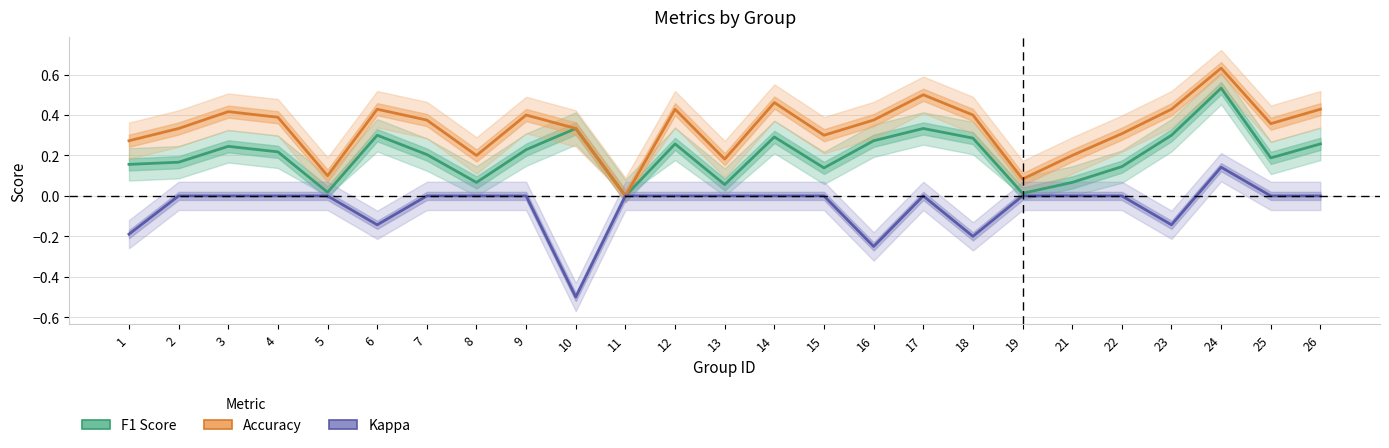

True or false: Accuracy and F1 Score cross at least once.

False